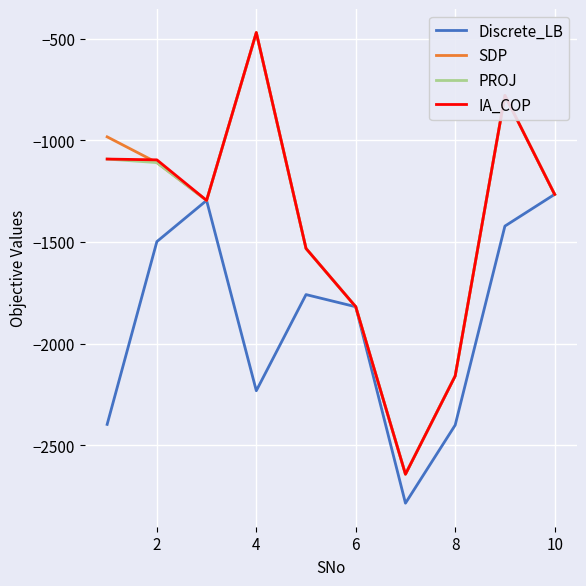

What is the minimum value shown in the chart?

-2785.3